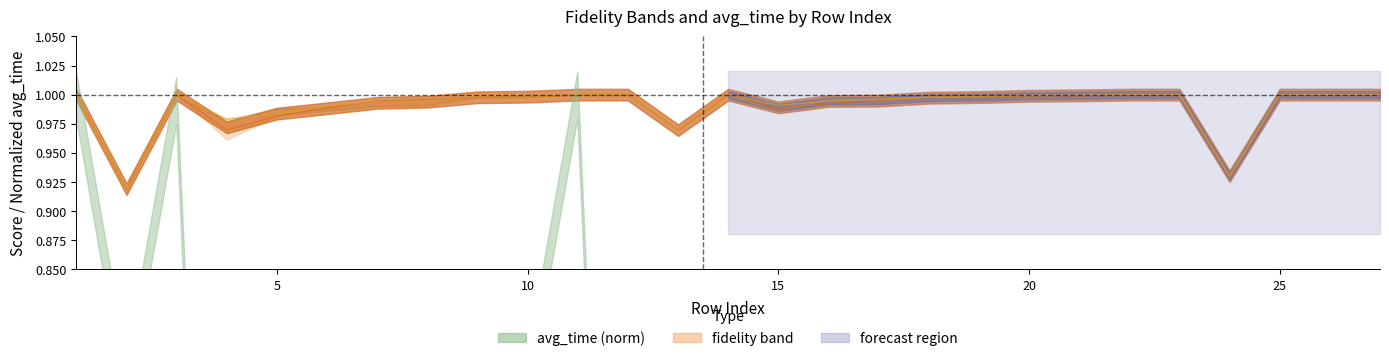

True or false: fidelity_0 has a value of 1.0 at 25.

True